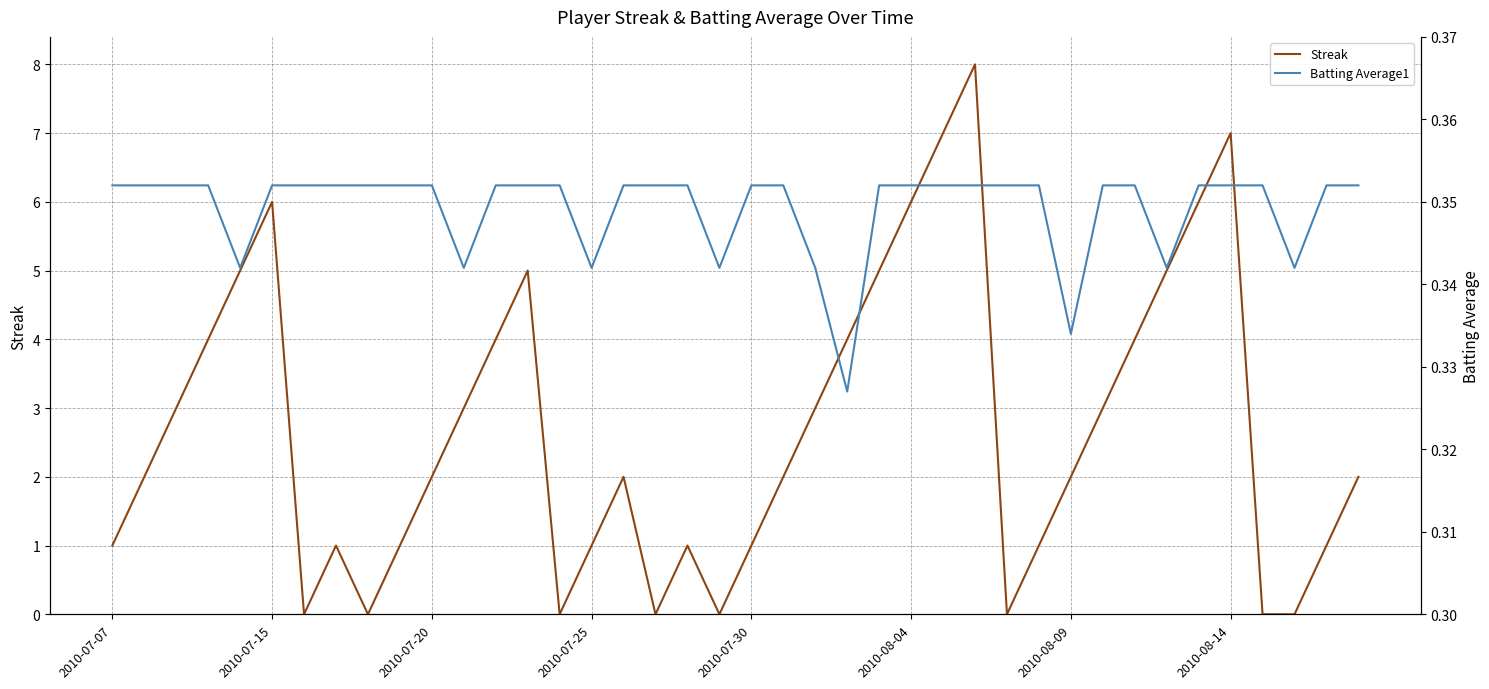

What is the value of the Streak point at the 40th from the left?

2.0